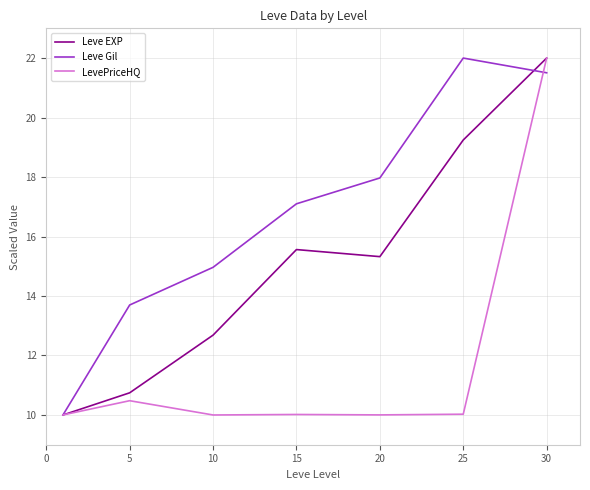

What are all the series names shown in the legend?

Leve EXP, Leve Gil, LevePriceHQ